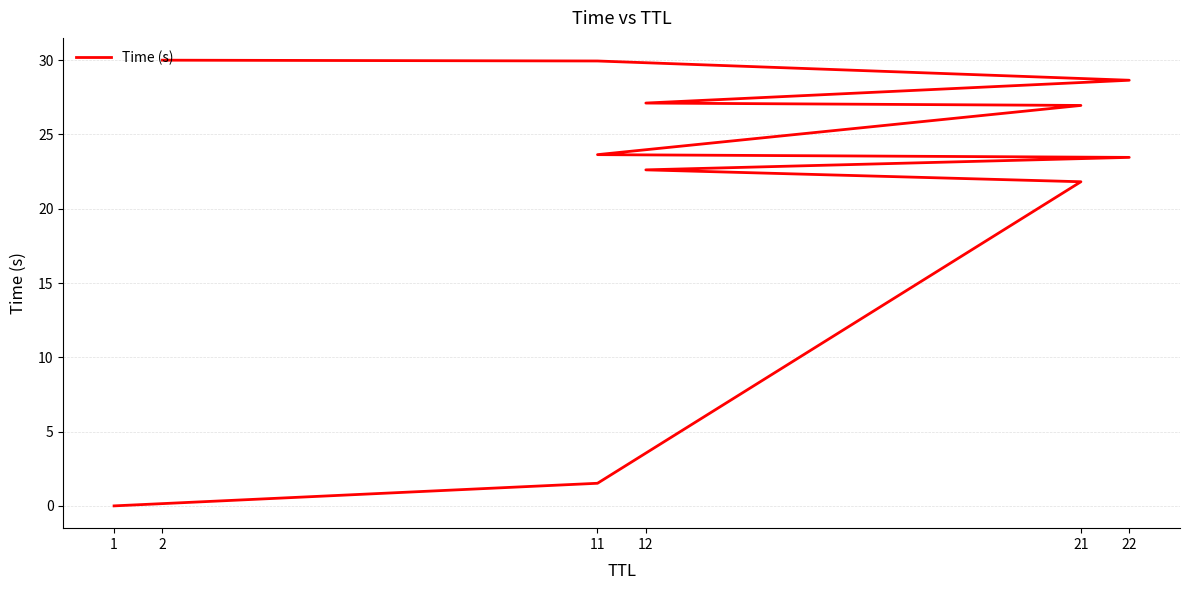

Is this an area chart (filled region under the line)?

No